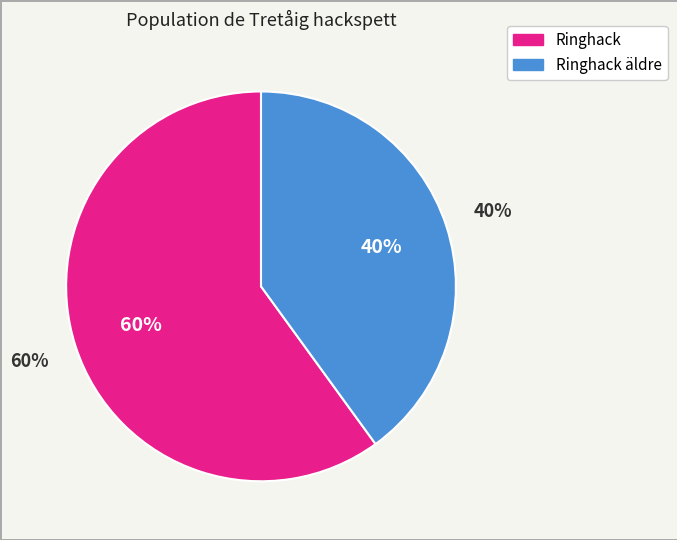

Does 116203120 represent more than half of the total?

No